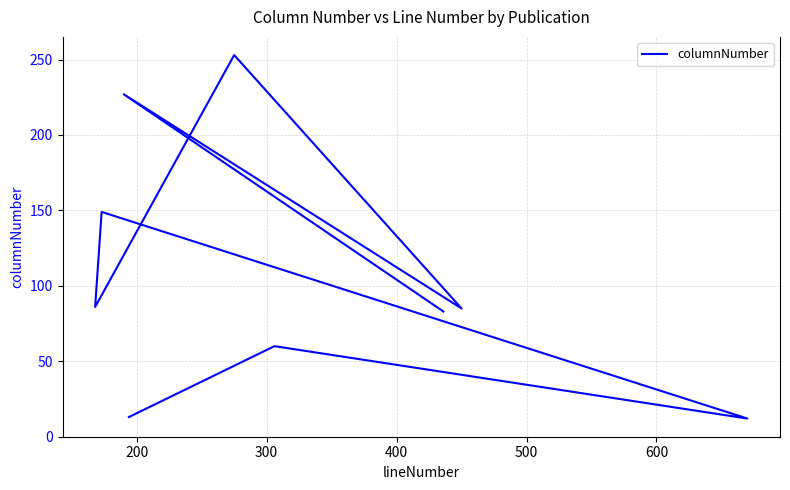

How many lines are shown in the chart?

1